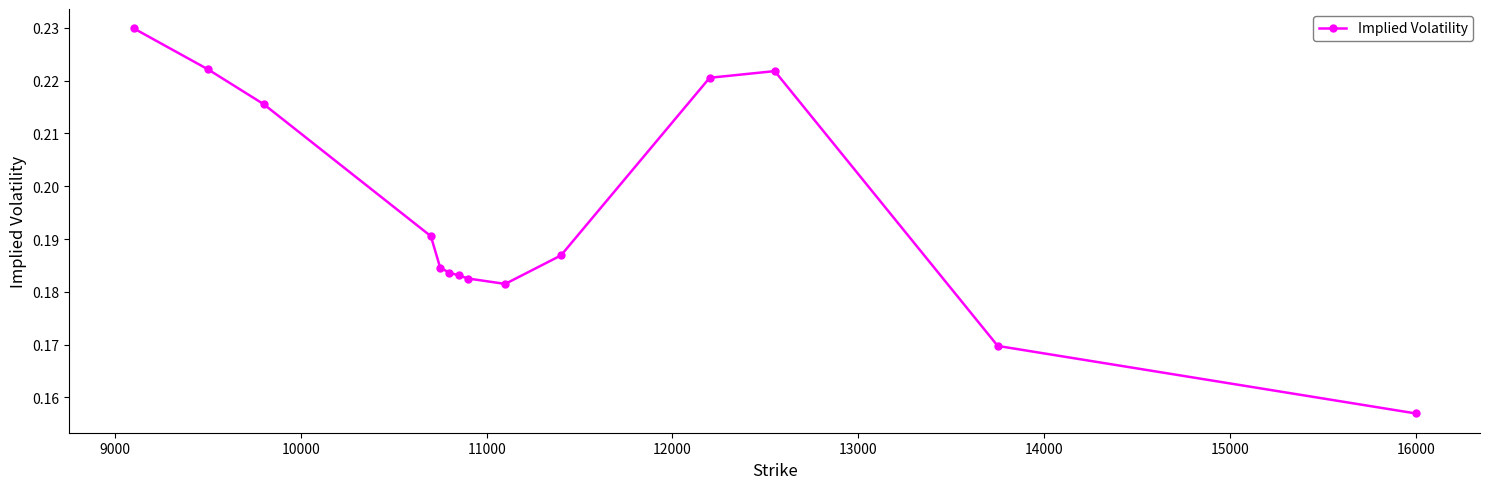

Count the values in the range 0 to 1.

14